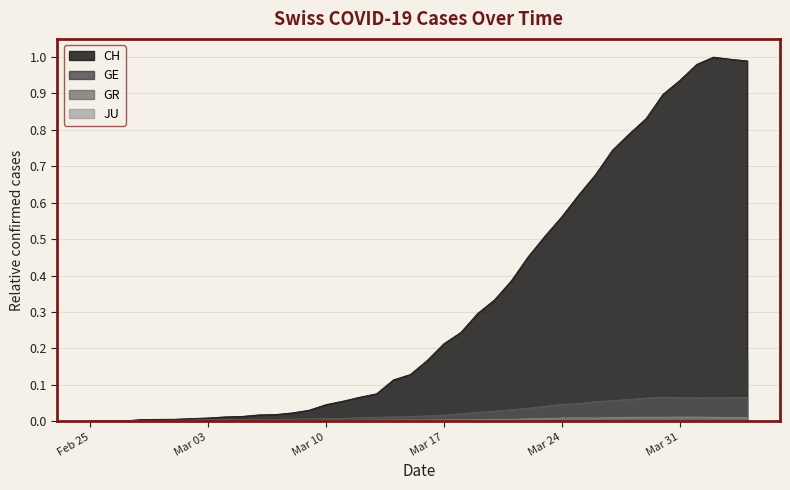

The GE series shows 0.1 at Mar 24. True or false?

True